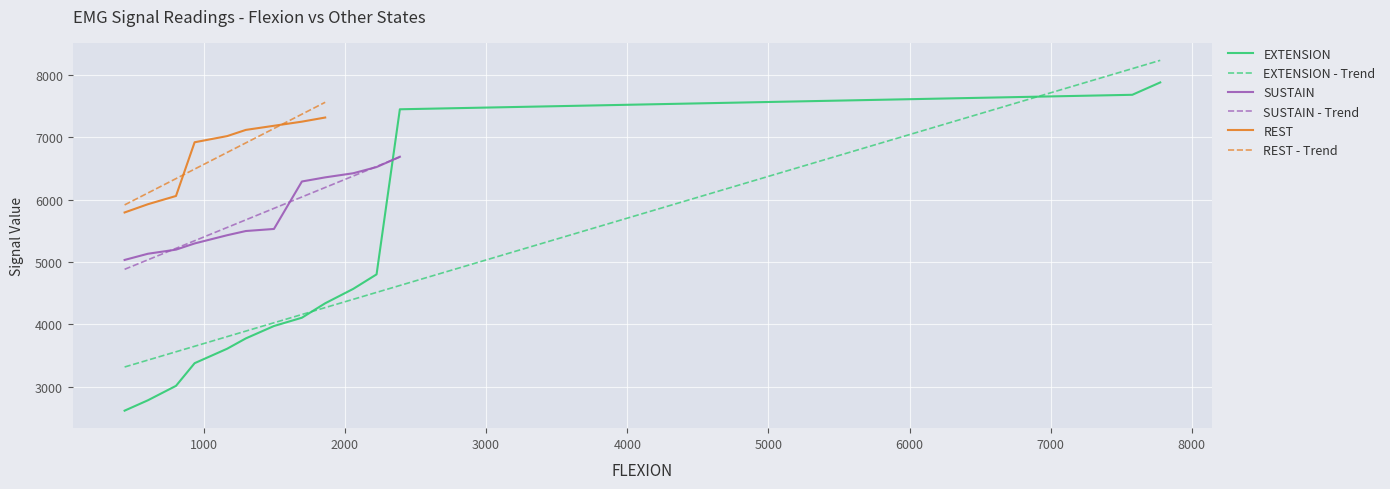

Reading right to left, what are all the values shown in this chart?

7776	7578	2389	2224	2059	1860	1695	1497	1298	1166	935	803	604	439